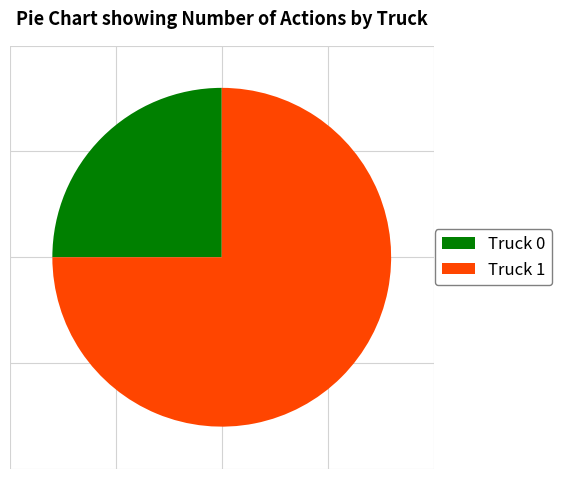

Combined, do Truck 0 and Truck 1 account for over 50%?

Yes